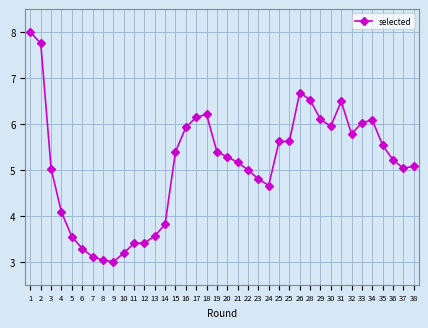

List the labels in order of value, largest first.

1, 2, 26, 28, 31, 18, 17, 29, 34, 33, 30, 16, 32, 25, 25, 35, 19, 15, 20, 36, 21, 38, 37, 3, 22, 23, 24, 4, 14, 13, 5, 12, 11, 6, 10, 7, 8, 9